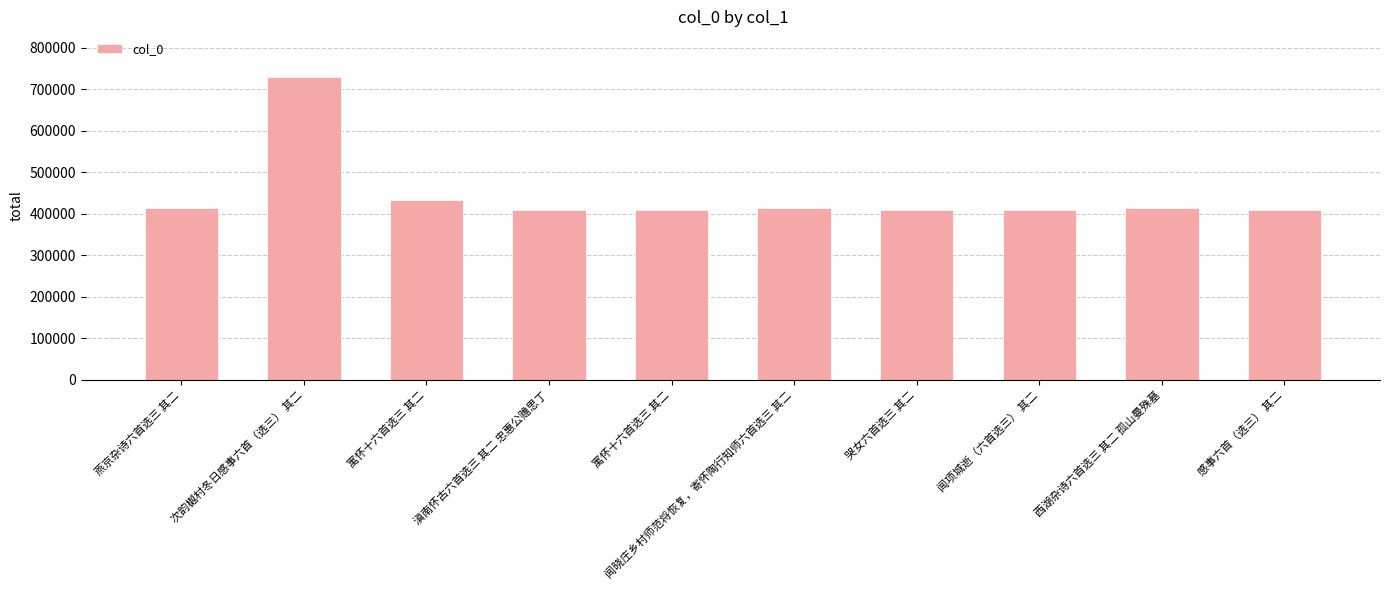

How many values are below 413502?

5